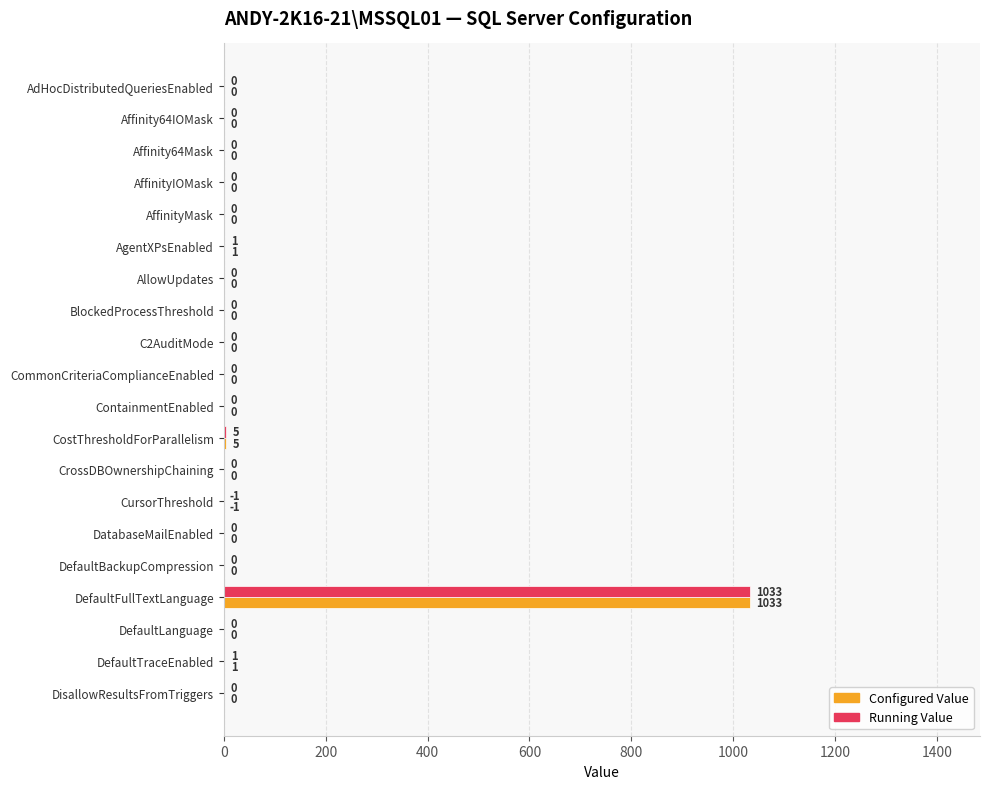

At which category is the sum across all series the highest?

DefaultFullTextLanguage